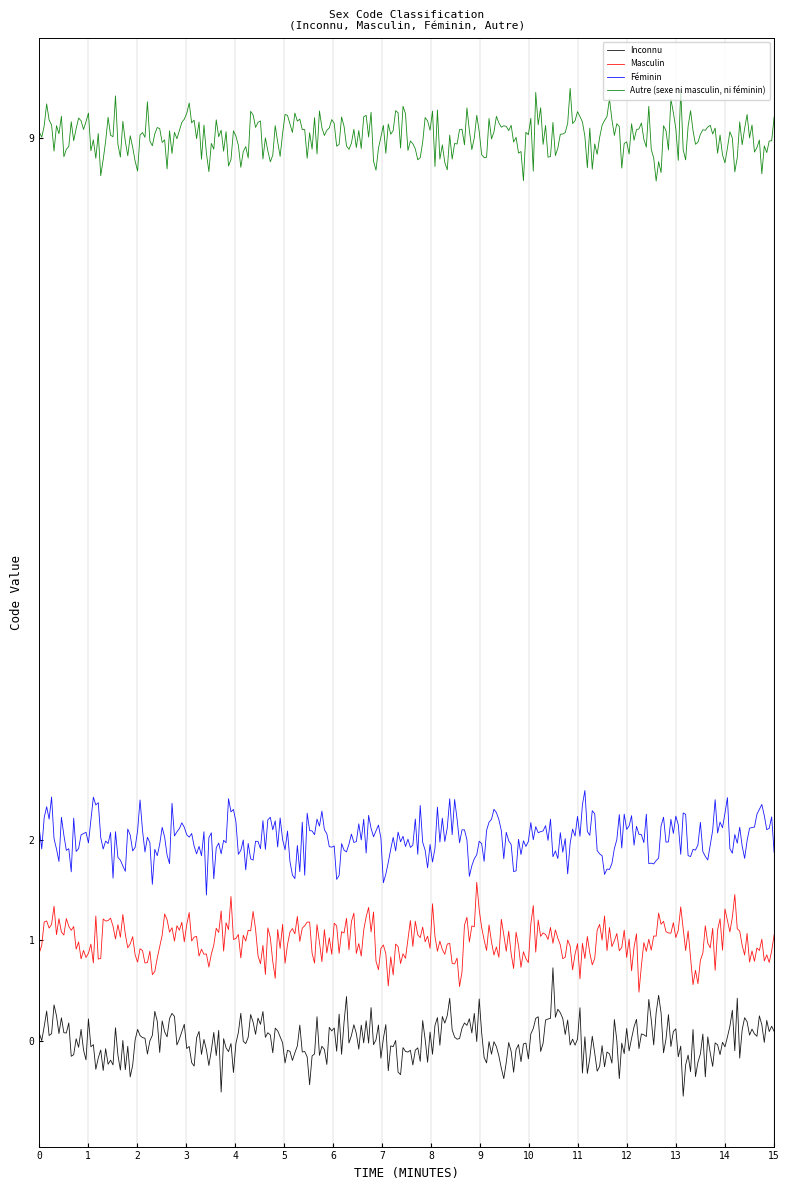

List the series in order of their peak value, highest first.

Autre (sexe ni masculin, ni féminin), Féminin, Masculin, Inconnu